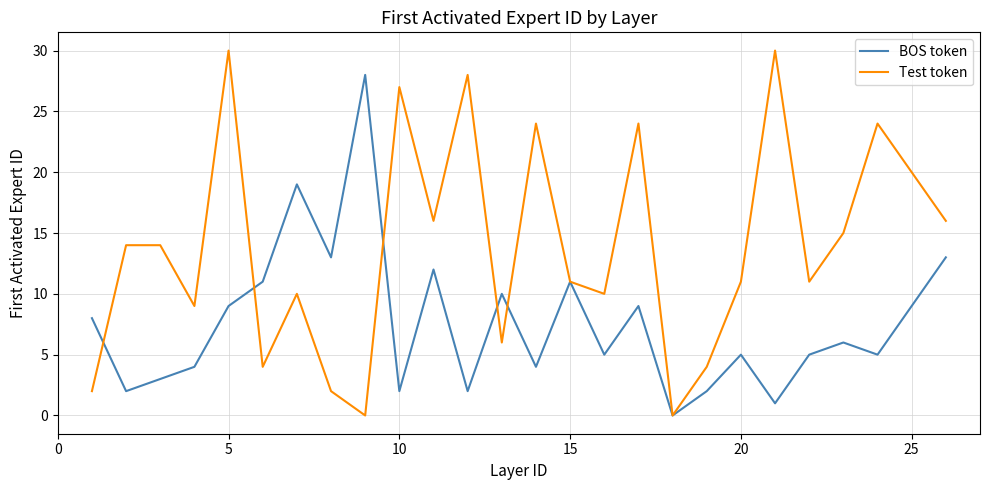

Reading right to left, what are all the values shown in this chart?

BOS token: 13	9	5	6	5	1	5	2	0	9	5	11	4	10	2	12	2	28	13	19	11	9	4	3	2	8
Test token: 16	20	24	15	11	30	11	4	0	24	10	11	24	6	28	16	27	0	2	10	4	30	9	14	14	2